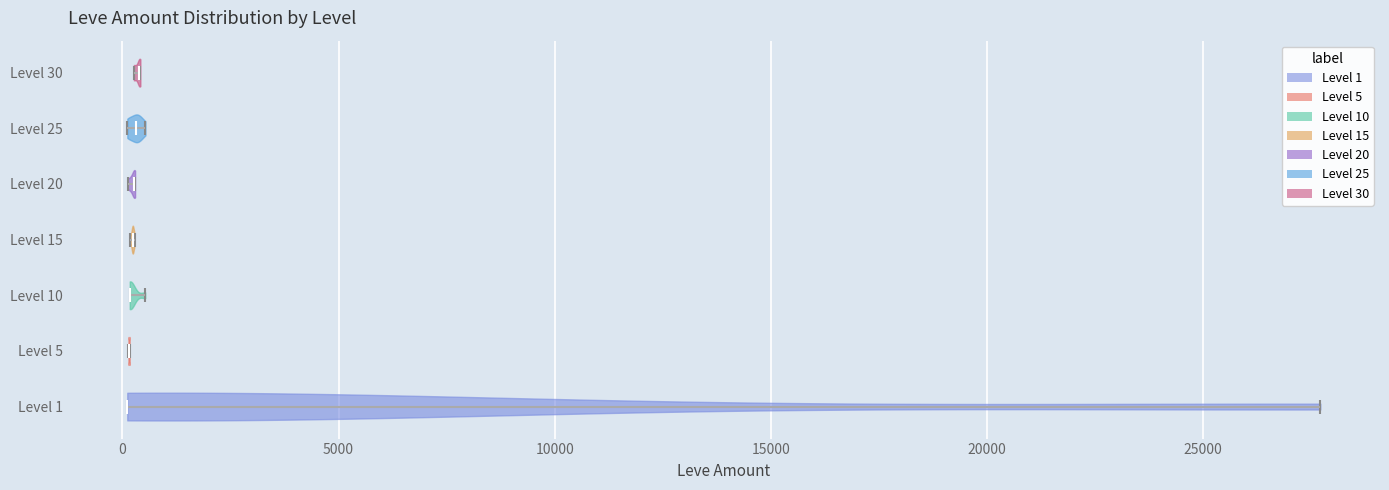

Reading bottom to top, read every violin against the x-axis: where its median line is, and the lowest and highest points it reaches. The values are not printed on the chart, so give them approximately, as read against the axis.

Level 1: median line 0, lowest point 0, highest point 27500
Level 5: median line 0, lowest point 0, highest point 0
Level 10: median line 0, lowest point 0, highest point 500
Level 15: median line 0, lowest point 0, highest point 500
Level 20: median line 500, lowest point 0, highest point 500
Level 25: median line 500, lowest point 0, highest point 500
Level 30: median line 500, lowest point 500, highest point 500